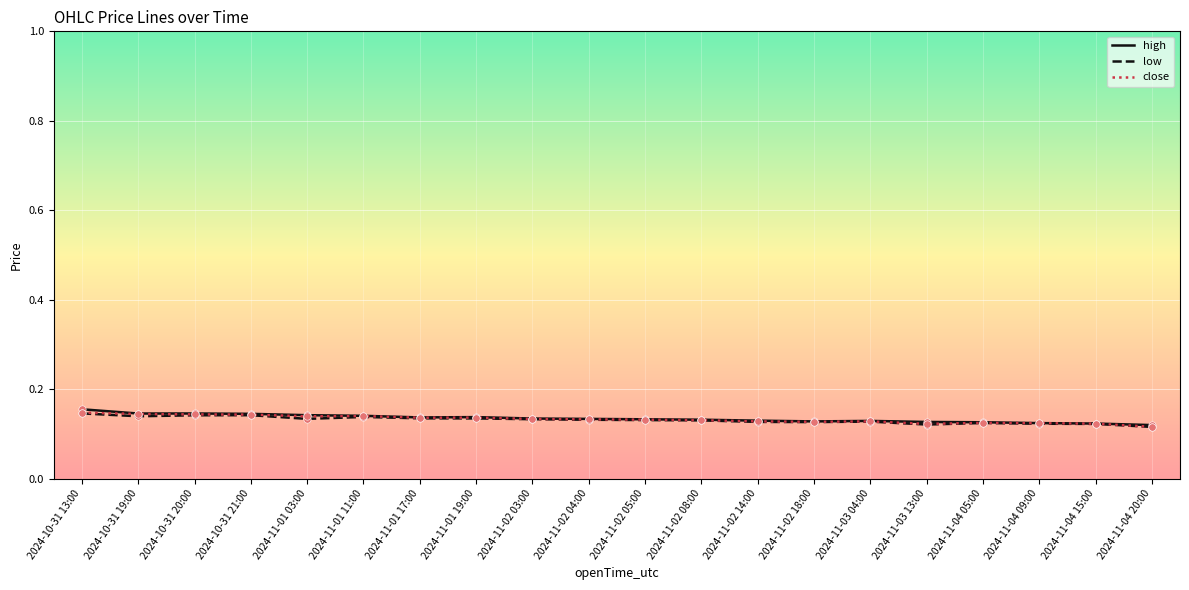

At how many categories does at least one series exceed 0?

20